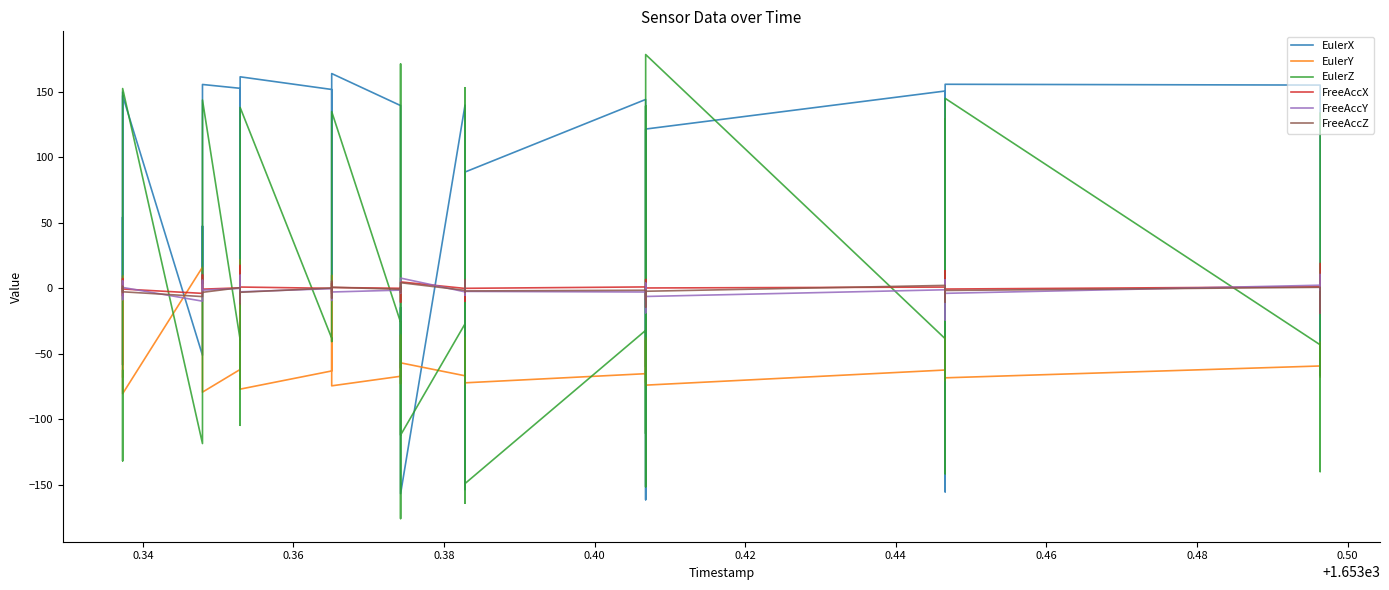

Is this an area chart (filled region under the line)?

No